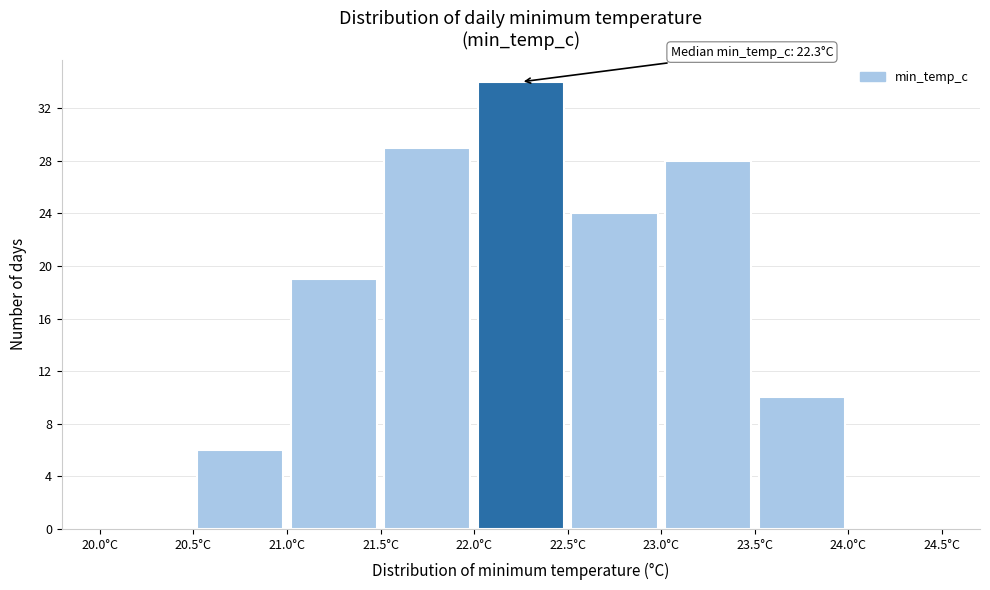

Over which range of the x-axis is the bar tallest?

22.0 to 22.5